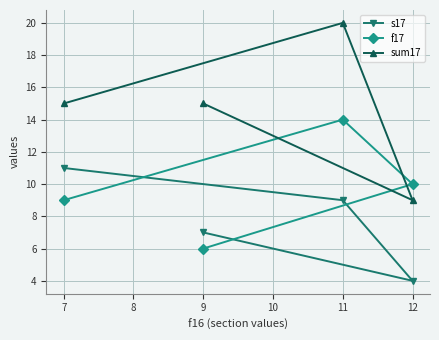

Where is the first local maximum for f17?

7